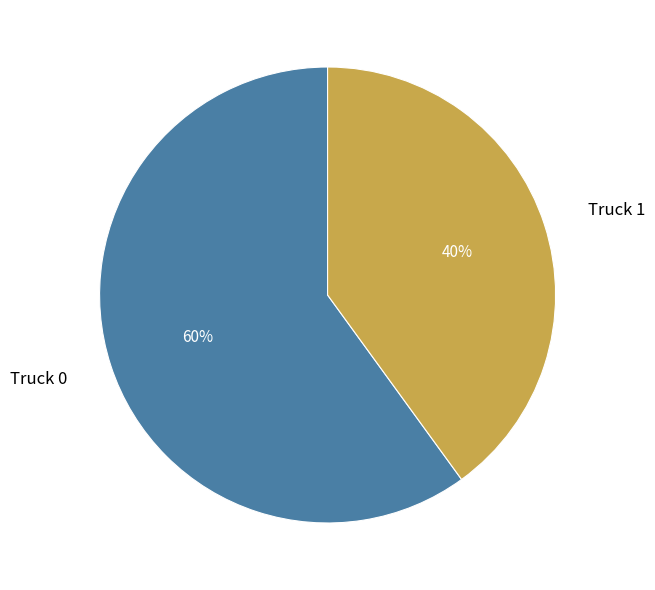

To the nearest percent, what is the difference between the largest and smallest slice percentages?

20%